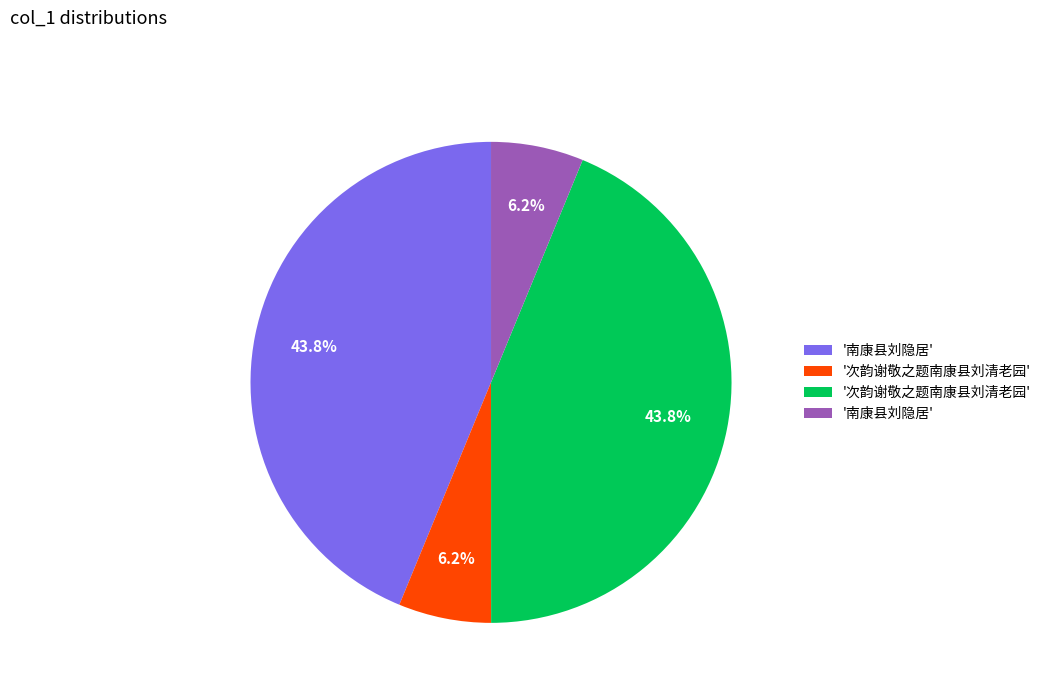

Does any single category account for the majority?

No